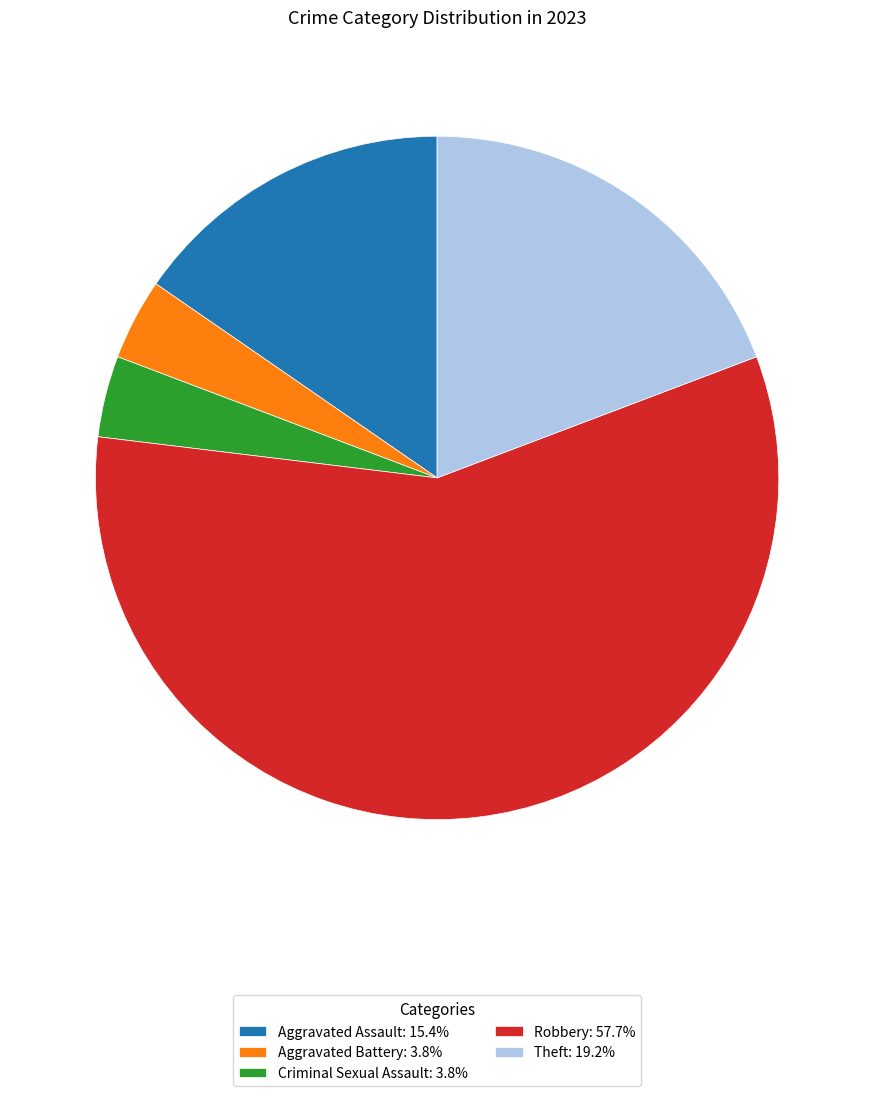

Which has a higher value, Aggravated Assault or Aggravated Battery?

Aggravated Assault